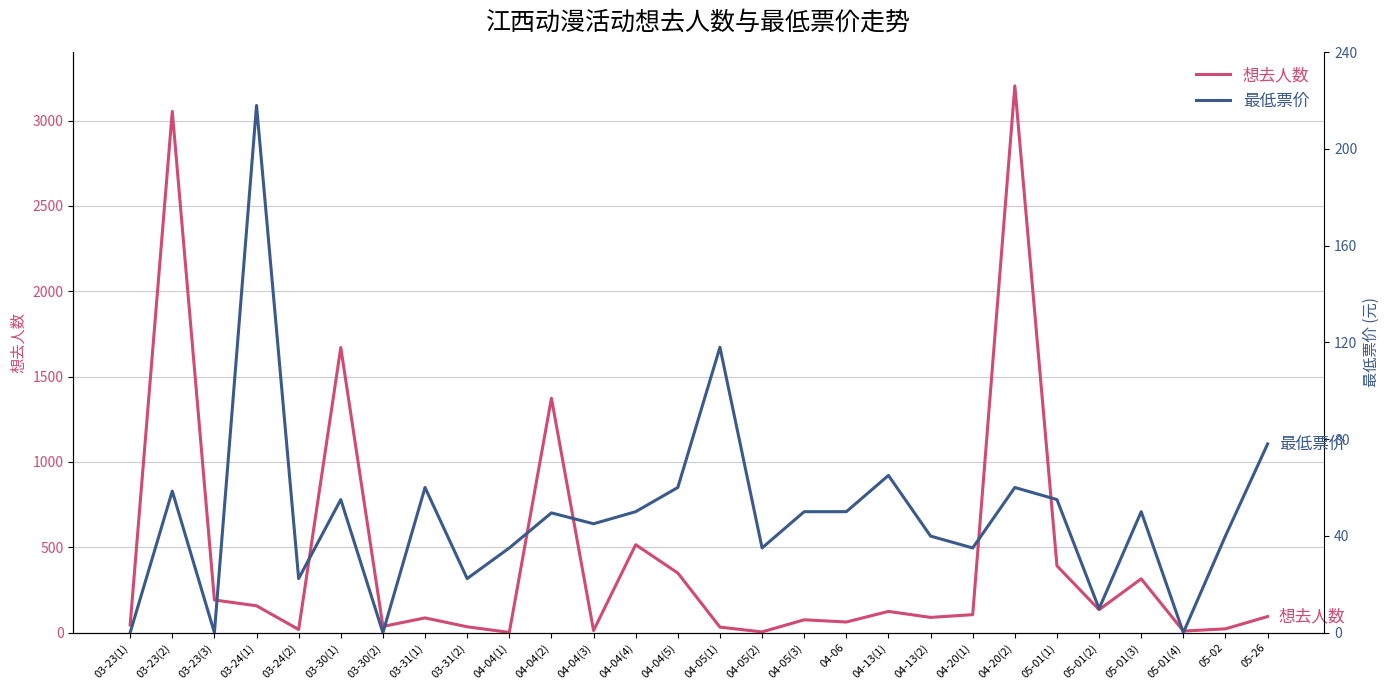

True or false: 最低票价 has more than 2 interior local peaks.

True